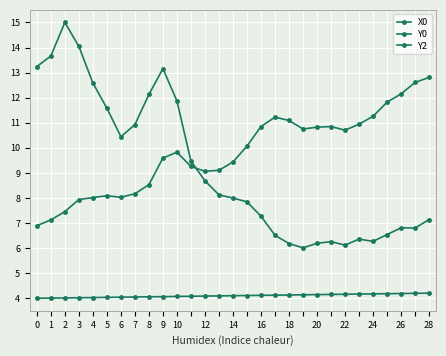

Reading left to right, transcribe all the data shown in this chart.

X0: 4.0	4.0	4.0	4.0	4.0	4.0	4.0	4.1	4.1	4.1	4.1	4.1	4.1	4.1	4.1	4.1	4.1	4.1	4.1	4.1	4.1	4.2	4.2	4.2	4.2	4.2	4.2	4.2	4.2
Y0: 13.2	13.7	15.0	14.0	12.6	11.6	10.4	10.9	12.1	13.2	11.9	9.5	8.7	8.1	8.0	7.8	7.3	6.5	6.2	6.0	6.2	6.3	6.1	6.4	6.3	6.5	6.8	6.8	7.1
Y2: 6.9	7.1	7.5	7.9	8.0	8.1	8.0	8.2	8.5	9.6	9.8	9.3	9.1	9.1	9.4	10.1	10.8	11.2	11.1	10.7	10.8	10.8	10.7	10.9	11.3	11.8	12.1	12.6	12.8